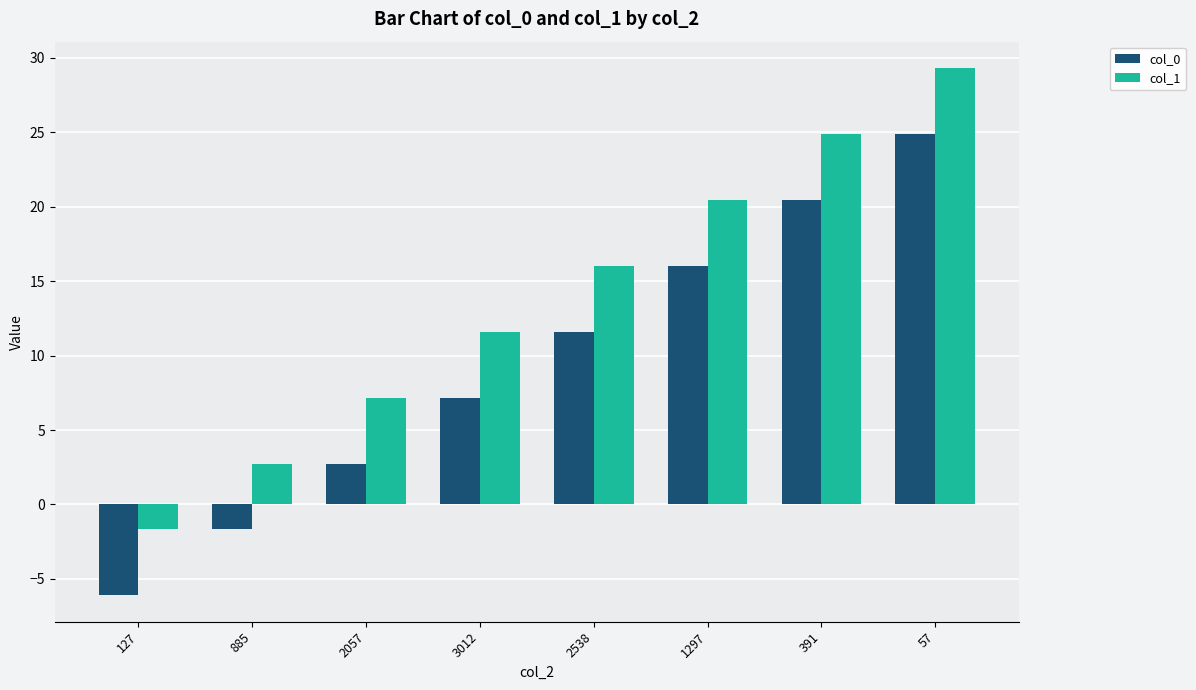

Where is col_0 nearest to the value 9?

3012